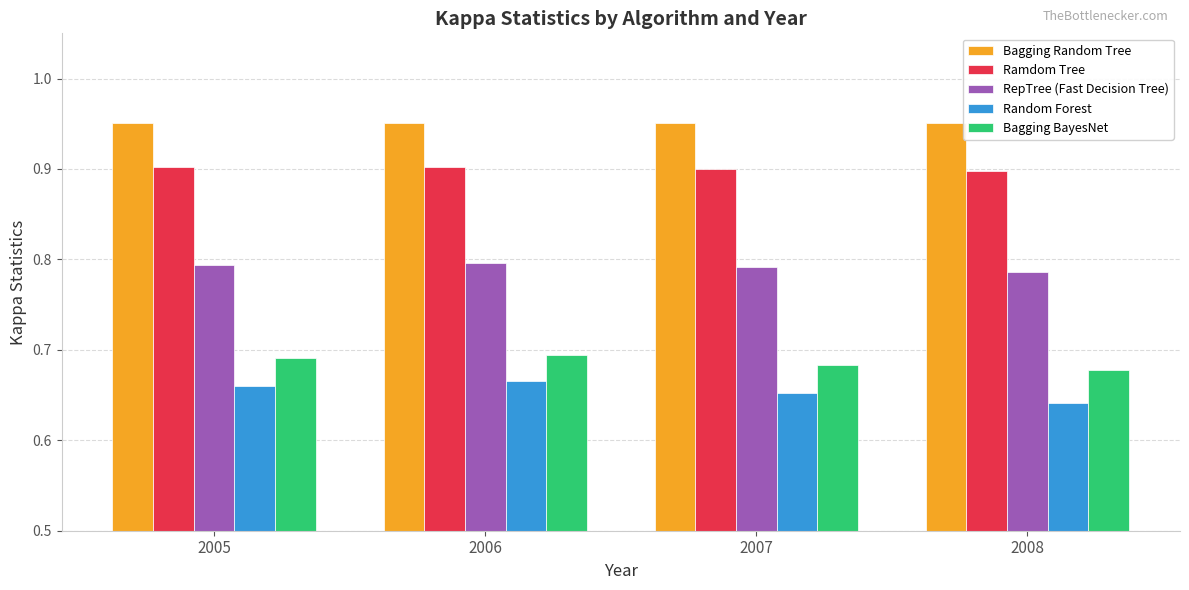

What is the sum of all Bagging Random Tree values?

3.8